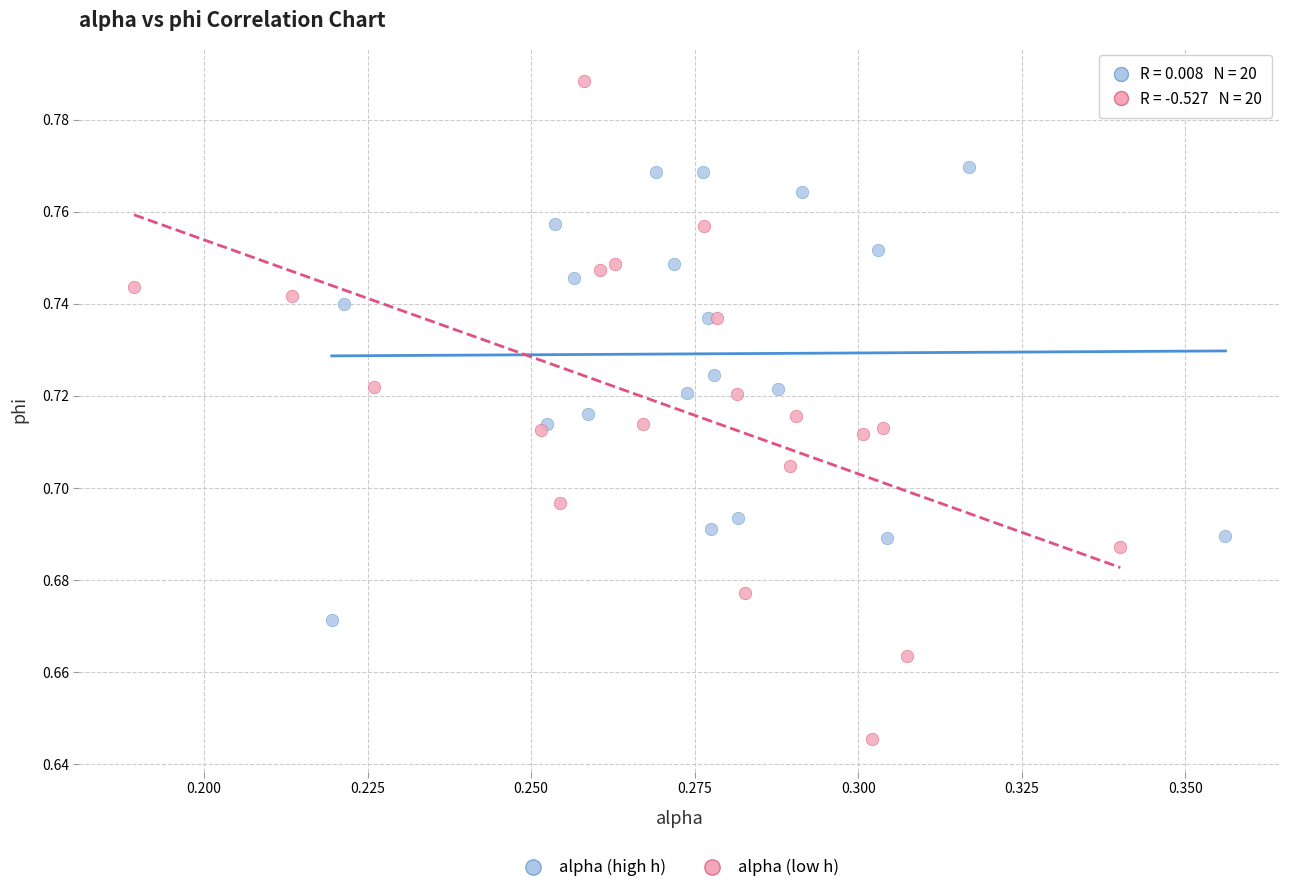

Which series has the widest spread of Y values?

alpha (low h)